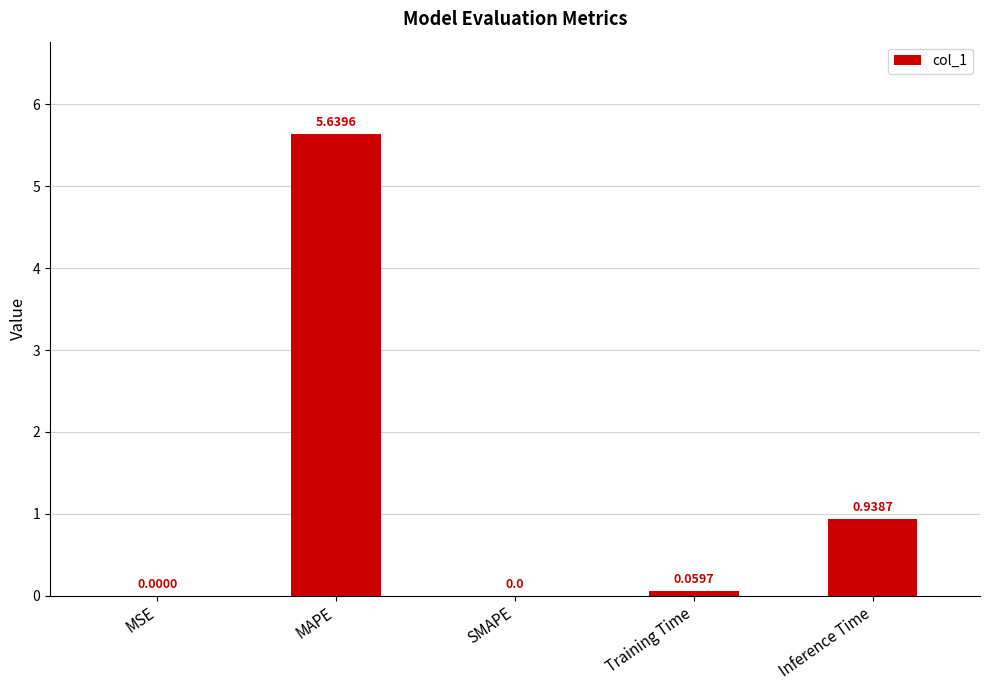

Which has a higher value, Training Time or MSE?

Training Time